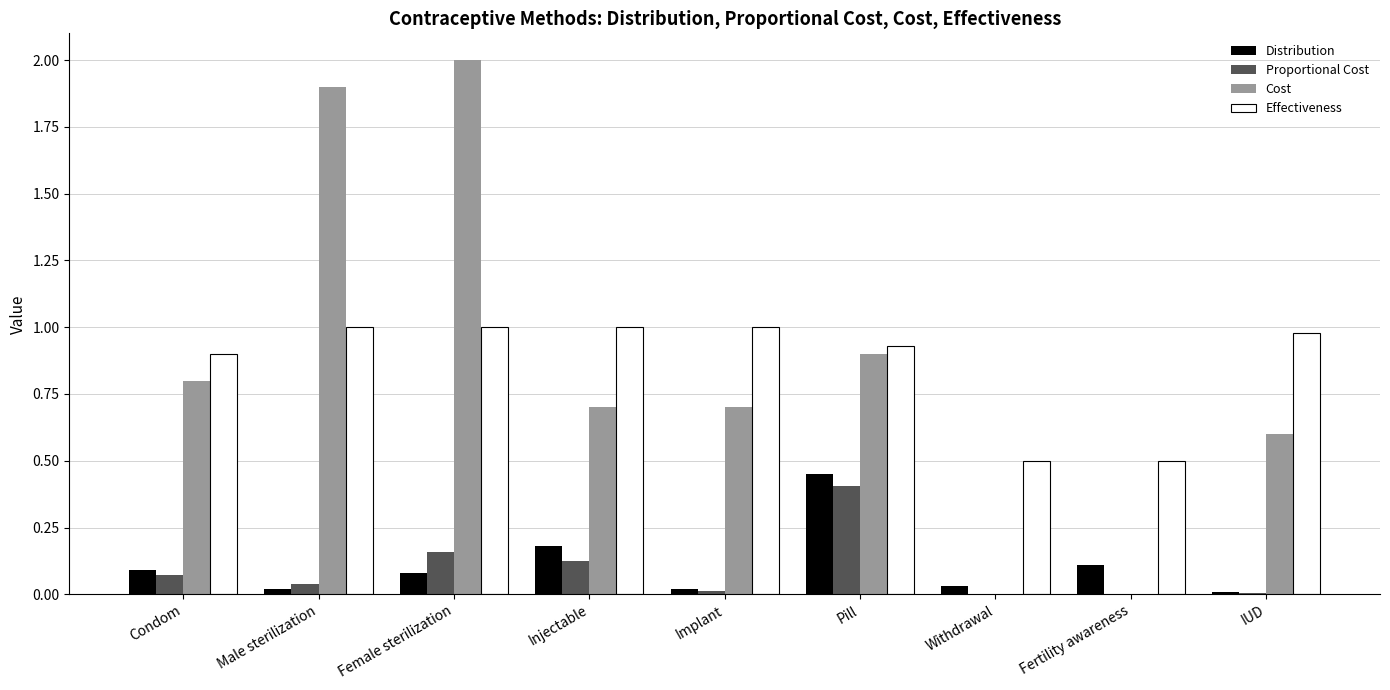

At which category is the sum across all series the highest?

Female sterilization